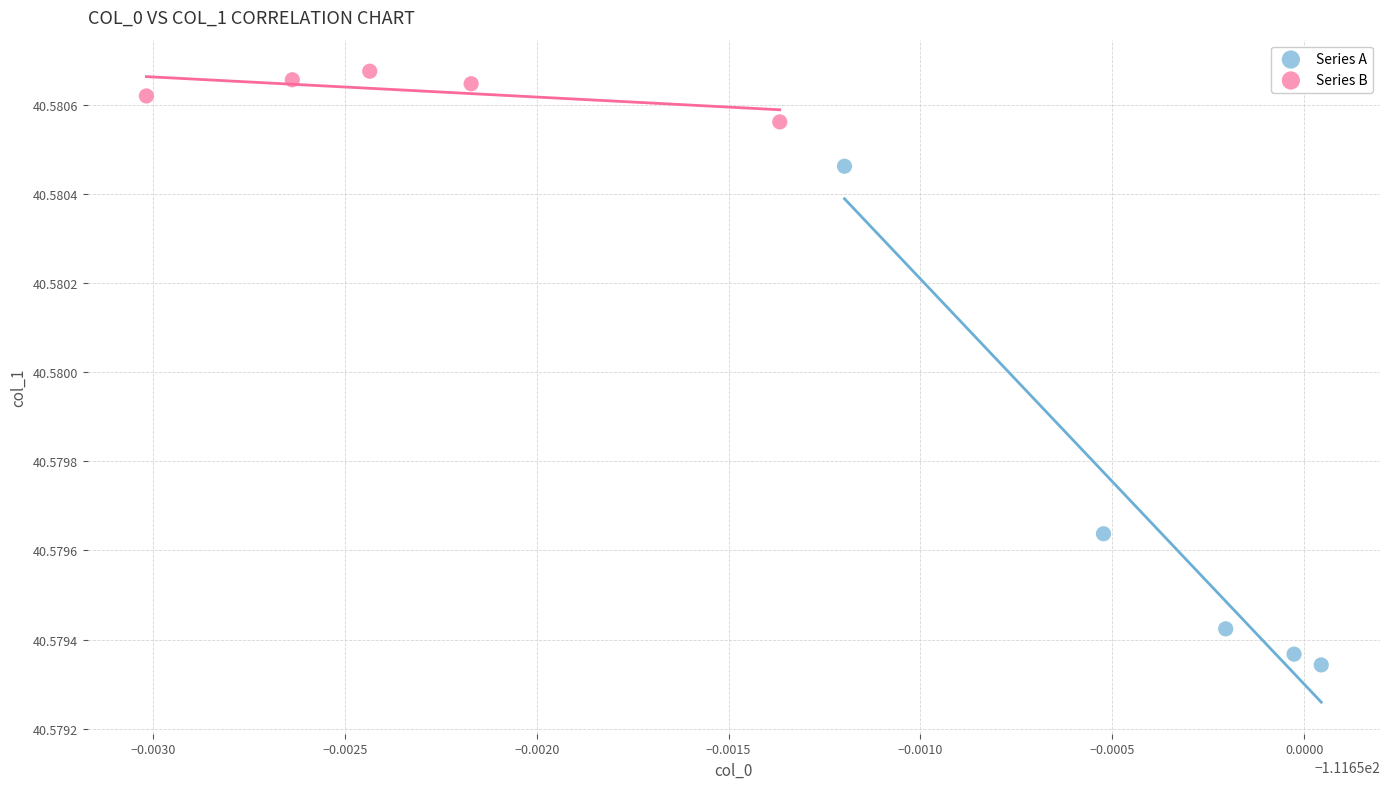

Which series has the largest Y range (max minus min)?

Series A